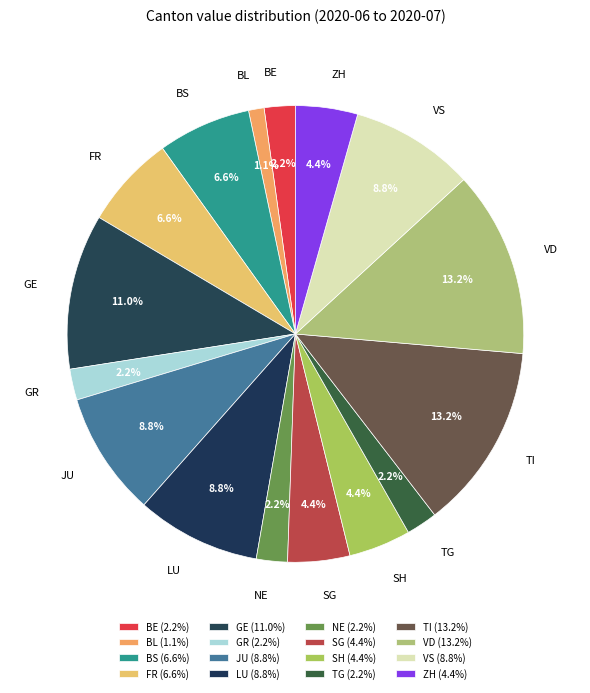

Is there any slice that represents more than half of the pie?

No